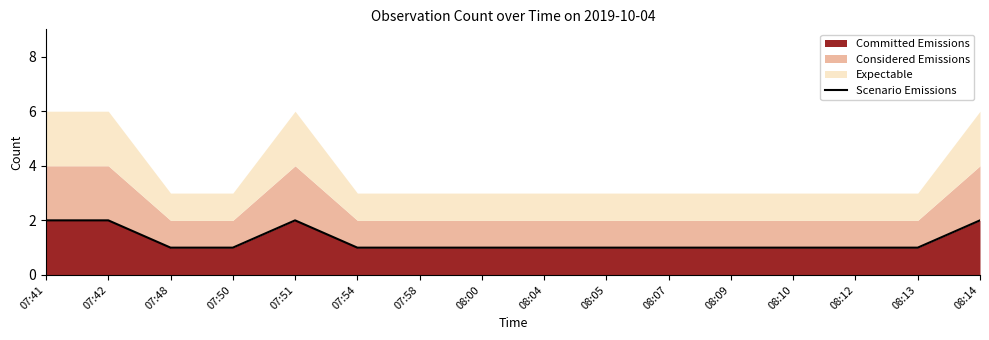

Reading left to right, list all the values displayed in this chart.

2	2	1	1	2	1	1	1	1	1	1	1	1	1	1	2